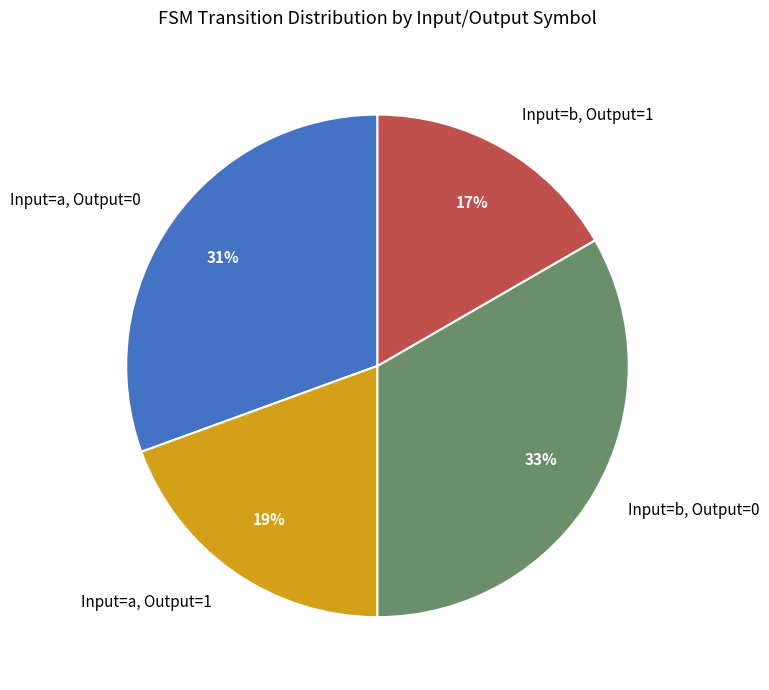

Is there any slice that represents more than half of the pie?

No